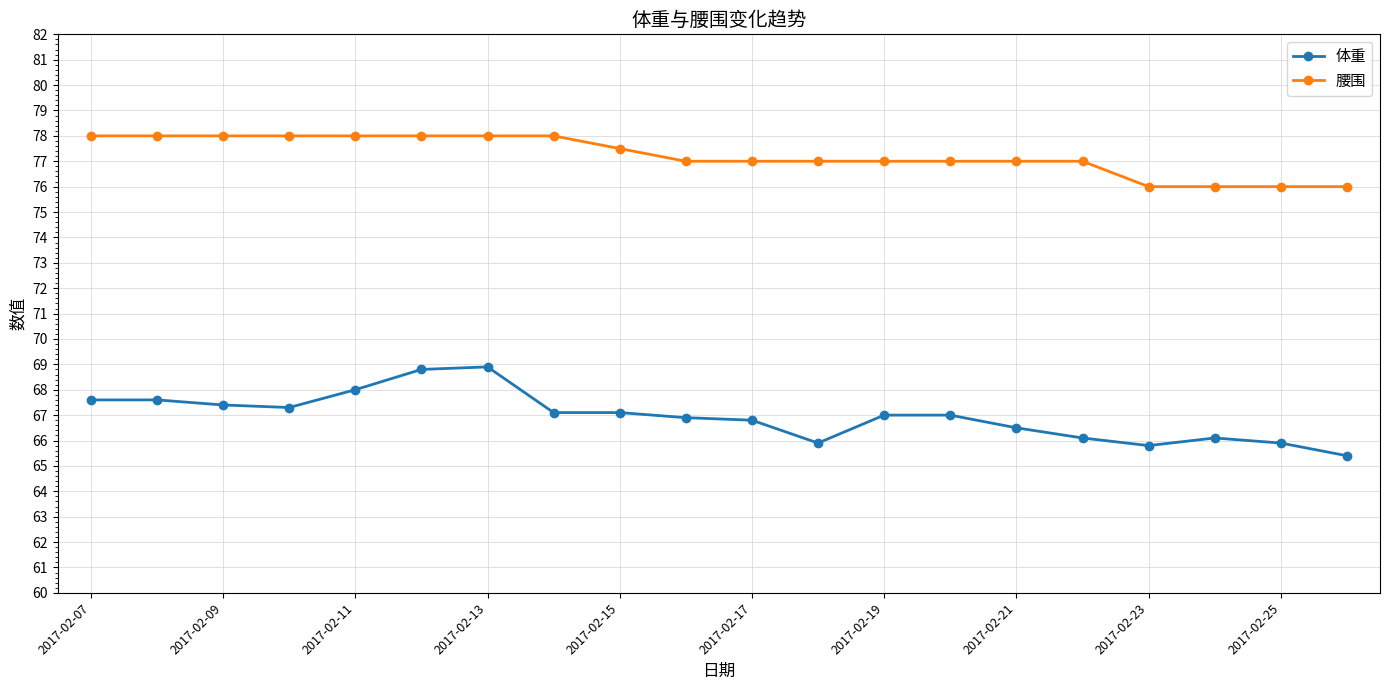

What is the maximum value shown in the chart?

78.0